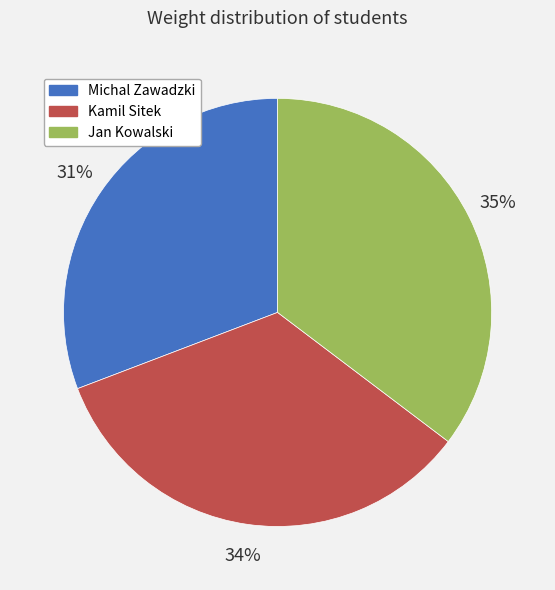

How many slices are in this pie chart?

3